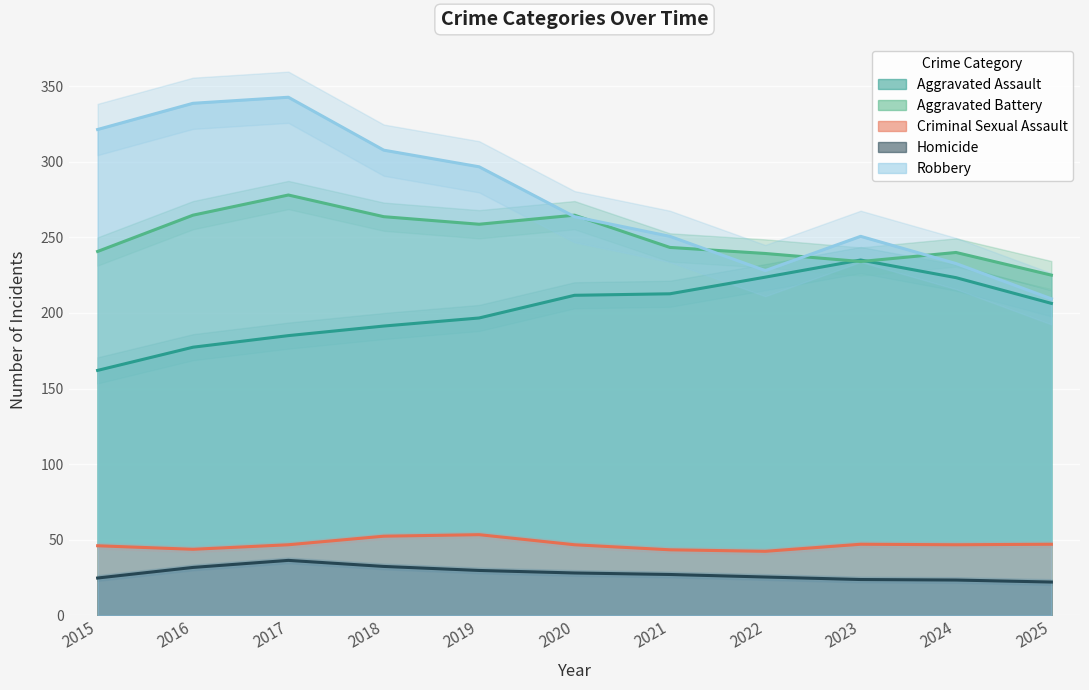

What is the lowest value of the Aggravated Battery series?

225.0